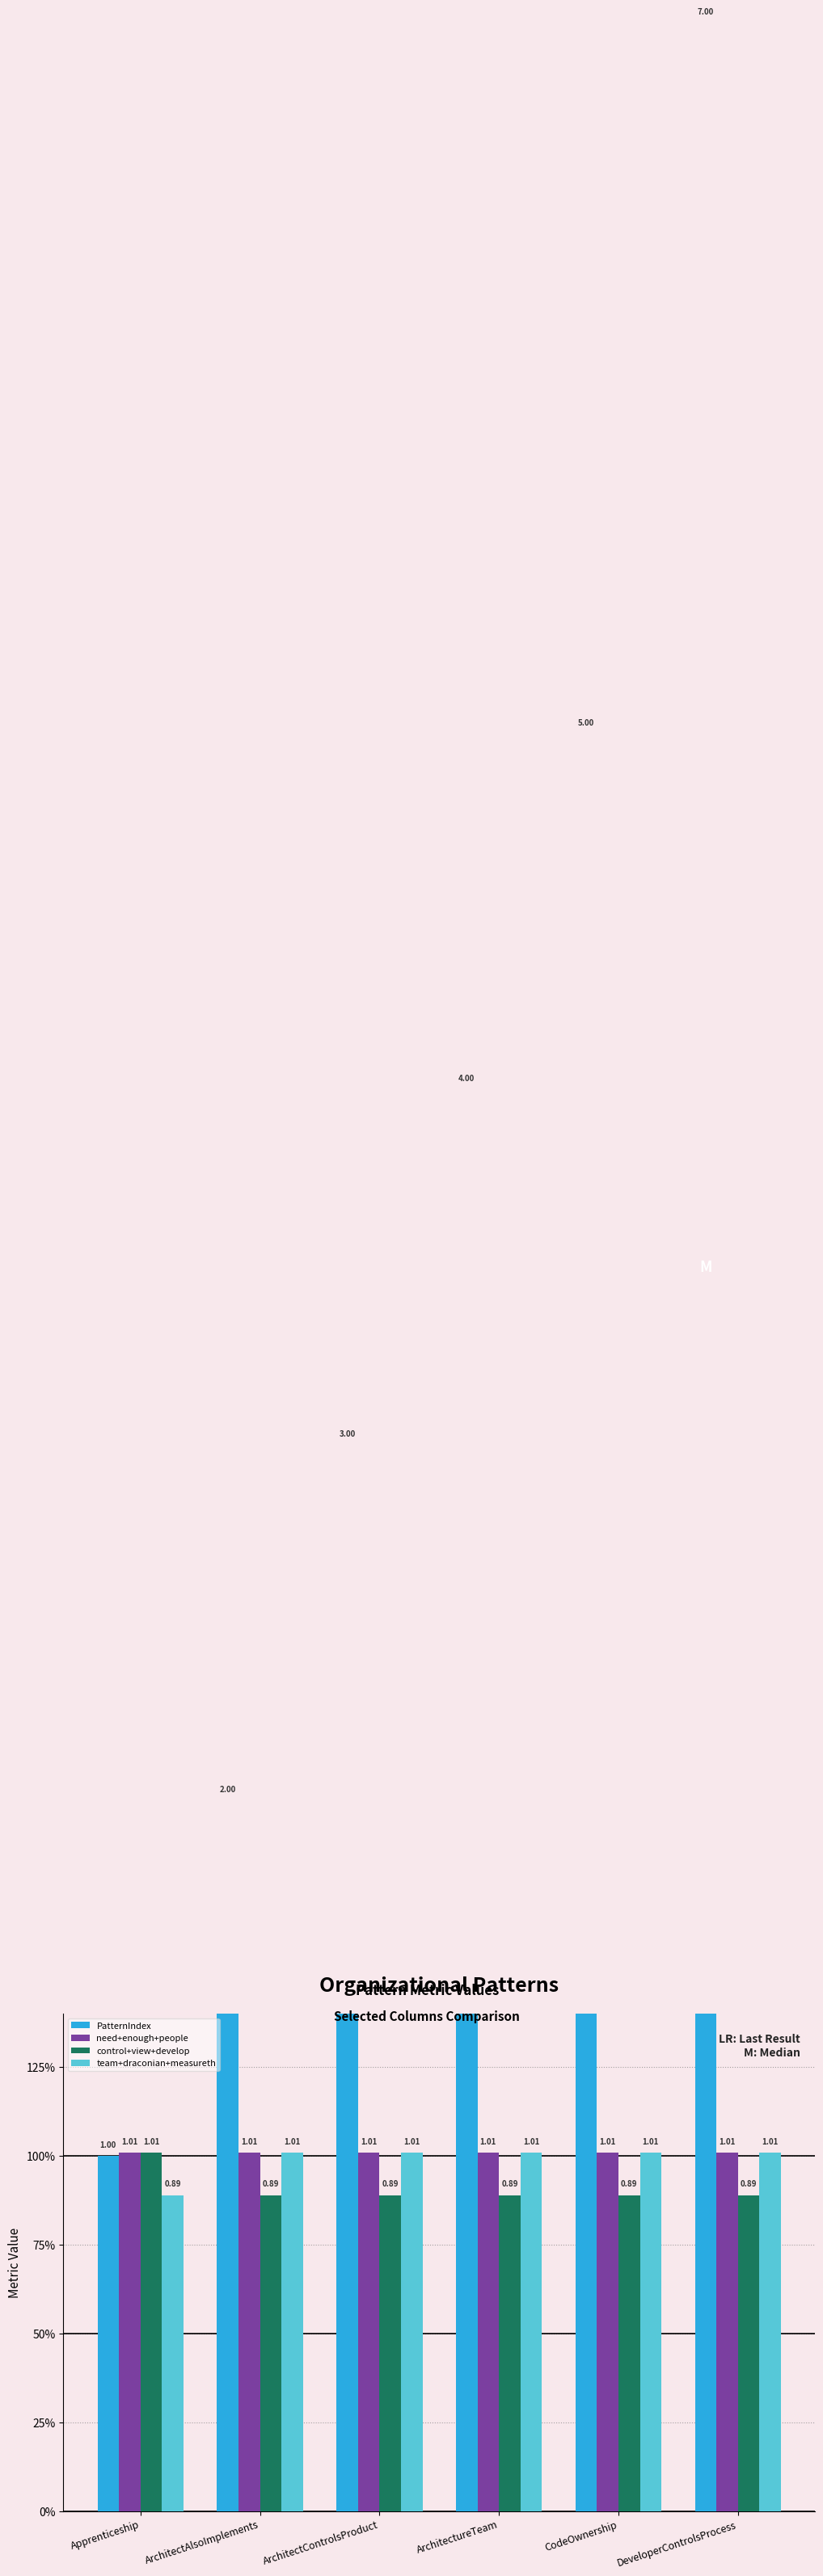

What is the label of the 6th bar from the right?

Apprenticeship